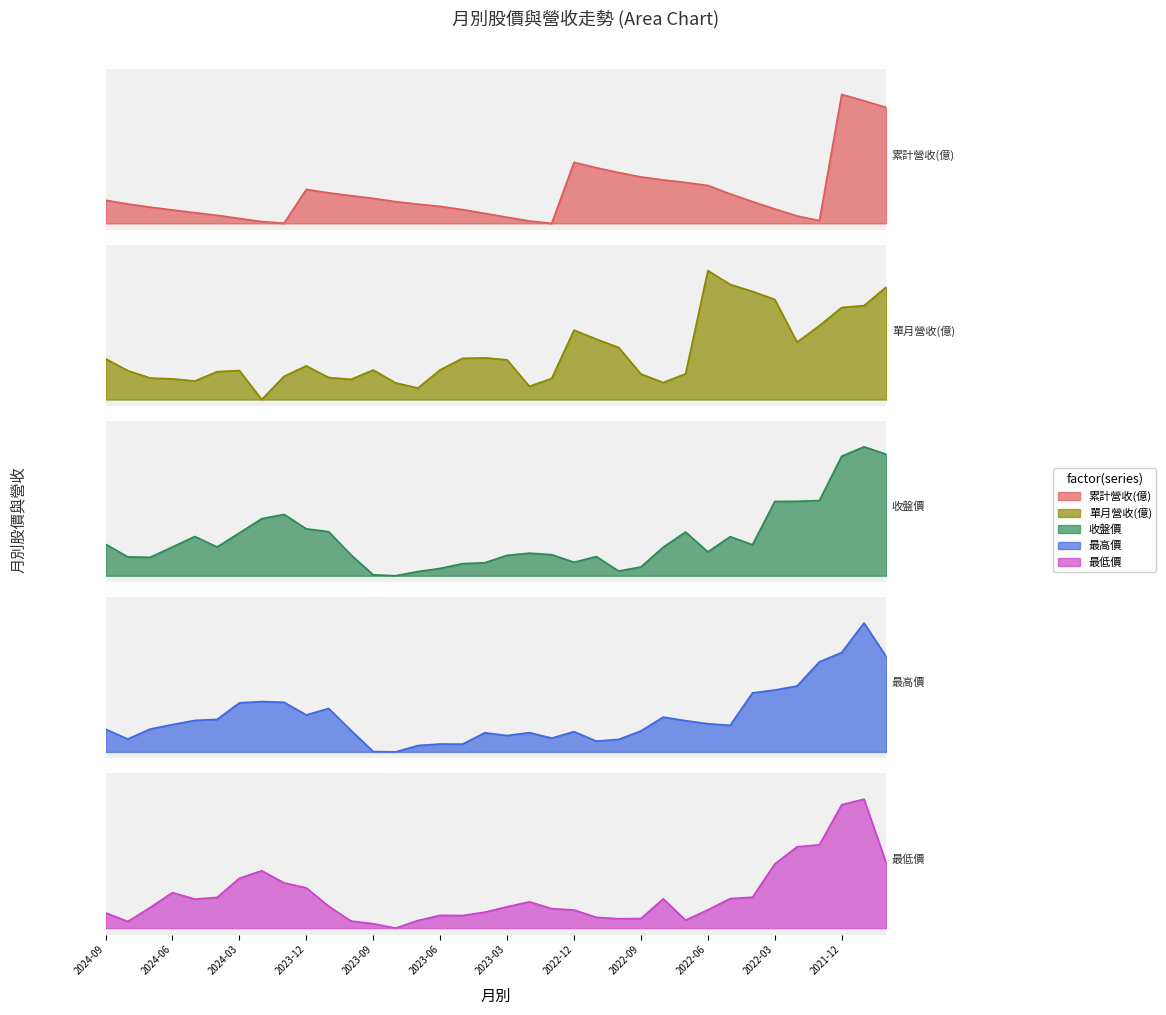

Reading left to right, extract all data points from this chart.

累計營收(億): 2024-09=0.2	2024-08=0.2	2024-07=0.1	2024-06=0.1	2024-05=0.1	2024-04=0.1	2024-03=0.0	2024-02=0.0	2024-01=0.0	2023-12=0.3	2023-11=0.2	2023-10=0.2	2023-09=0.2	2023-08=0.2	2023-07=0.1	2023-06=0.1	2023-05=0.1	2023-04=0.1	2023-03=0.0	2023-02=0.0	2023-01=0.0	2022-12=0.5	2022-11=0.4	2022-10=0.4	2022-09=0.4	2022-08=0.3	2022-07=0.3	2022-06=0.3	2022-05=0.2	2022-04=0.2	2022-03=0.1	2022-02=0.1	2022-01=0.0	2021-12=1.0	2021-11=1.0	2021-10=0.9
單月營收(億): 2024-09=0.3	2024-08=0.2	2024-07=0.2	2024-06=0.2	2024-05=0.1	2024-04=0.2	2024-03=0.2	2024-02=0.0	2024-01=0.2	2023-12=0.3	2023-11=0.2	2023-10=0.2	2023-09=0.2	2023-08=0.1	2023-07=0.1	2023-06=0.2	2023-05=0.3	2023-04=0.3	2023-03=0.3	2023-02=0.1	2023-01=0.2	2022-12=0.5	2022-11=0.5	2022-10=0.4	2022-09=0.2	2022-08=0.1	2022-07=0.2	2022-06=1.0	2022-05=0.9	2022-04=0.8	2022-03=0.8	2022-02=0.4	2022-01=0.6	2021-12=0.7	2021-11=0.7	2021-10=0.9
收盤價: 2024-09=0.2	2024-08=0.1	2024-07=0.1	2024-06=0.2	2024-05=0.3	2024-04=0.2	2024-03=0.3	2024-02=0.4	2024-01=0.5	2023-12=0.4	2023-11=0.3	2023-10=0.2	2023-09=0.0	2023-08=0.0	2023-07=0.0	2023-06=0.1	2023-05=0.1	2023-04=0.1	2023-03=0.2	2023-02=0.2	2023-01=0.2	2022-12=0.1	2022-11=0.1	2022-10=0.0	2022-09=0.1	2022-08=0.2	2022-07=0.3	2022-06=0.2	2022-05=0.3	2022-04=0.2	2022-03=0.6	2022-02=0.6	2022-01=0.6	2021-12=0.9	2021-11=1.0	2021-10=0.9
最高價: 2024-09=0.2	2024-08=0.1	2024-07=0.2	2024-06=0.2	2024-05=0.2	2024-04=0.3	2024-03=0.4	2024-02=0.4	2024-01=0.4	2023-12=0.3	2023-11=0.3	2023-10=0.2	2023-09=0.0	2023-08=0.0	2023-07=0.0	2023-06=0.1	2023-05=0.1	2023-04=0.1	2023-03=0.1	2023-02=0.1	2023-01=0.1	2022-12=0.2	2022-11=0.1	2022-10=0.1	2022-09=0.2	2022-08=0.3	2022-07=0.2	2022-06=0.2	2022-05=0.2	2022-04=0.5	2022-03=0.5	2022-02=0.5	2022-01=0.7	2021-12=0.8	2021-11=1.0	2021-10=0.7
最低價: 2024-09=0.1	2024-08=0.1	2024-07=0.2	2024-06=0.3	2024-05=0.2	2024-04=0.2	2024-03=0.4	2024-02=0.4	2024-01=0.4	2023-12=0.3	2023-11=0.2	2023-10=0.1	2023-09=0.0	2023-08=0.0	2023-07=0.1	2023-06=0.1	2023-05=0.1	2023-04=0.1	2023-03=0.2	2023-02=0.2	2023-01=0.2	2022-12=0.1	2022-11=0.1	2022-10=0.1	2022-09=0.1	2022-08=0.2	2022-07=0.1	2022-06=0.1	2022-05=0.2	2022-04=0.2	2022-03=0.5	2022-02=0.6	2022-01=0.6	2021-12=1.0	2021-11=1.0	2021-10=0.5